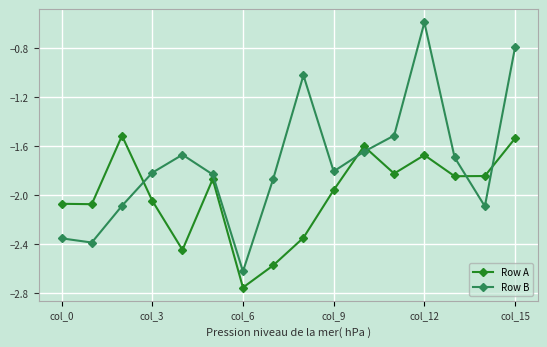

What are all the series names shown in the legend?

Row A, Row B